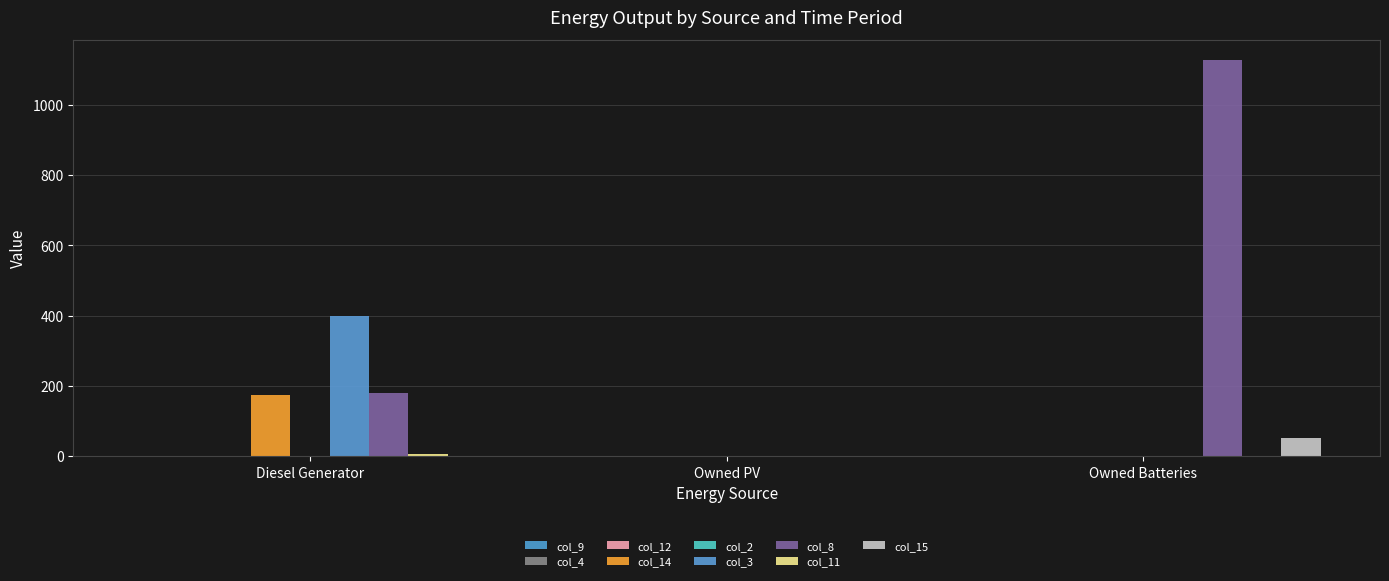

What is the total value across all series at Owned Batteries?

1180.0